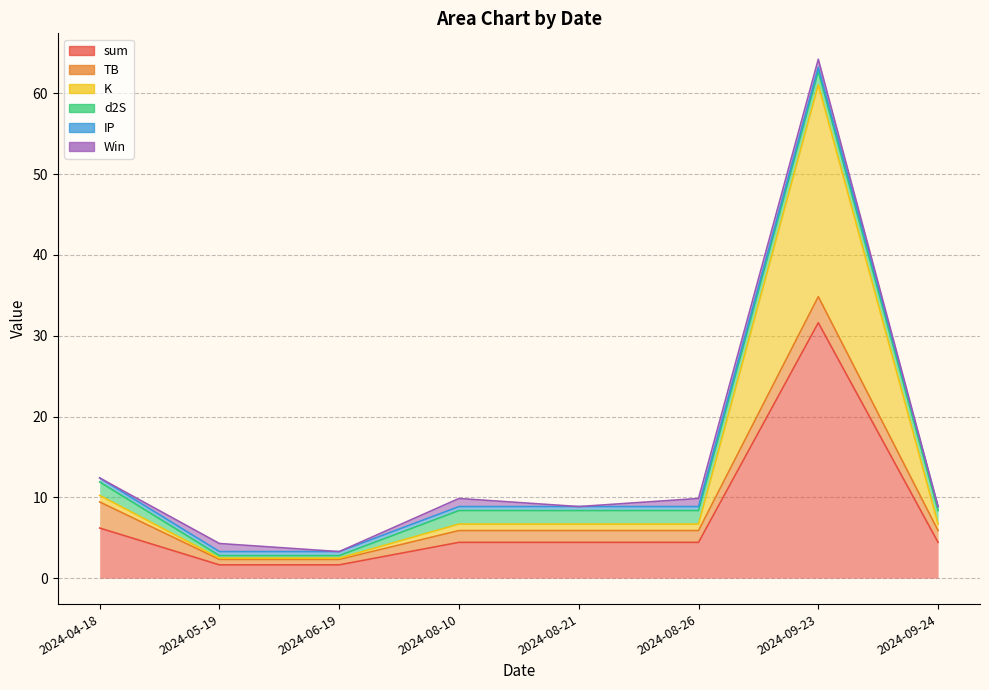

Count the number of categories in the chart.

8